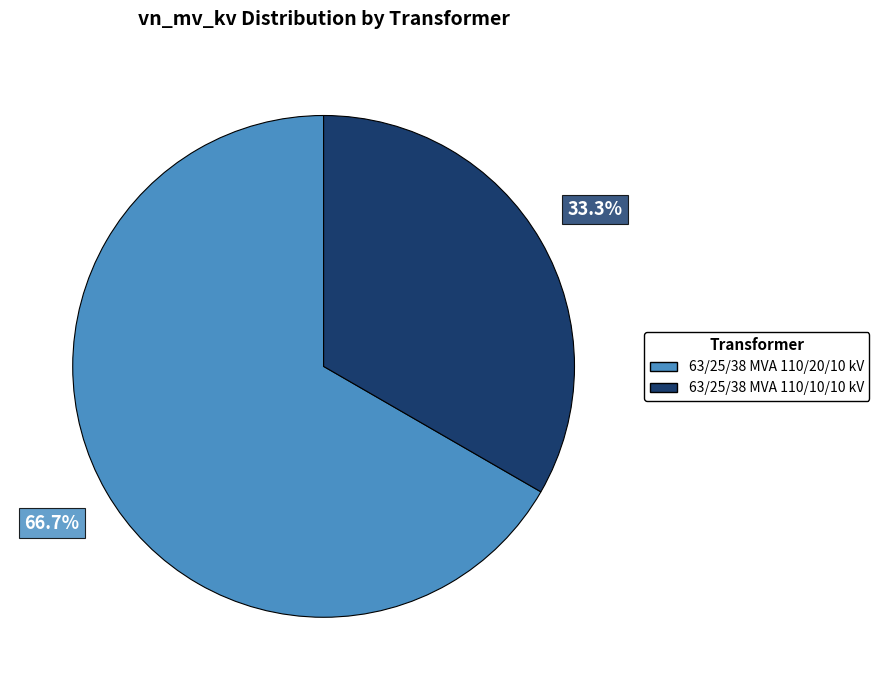

True or false: 63/25/38 MVA 110/10/10 kV accounts for 20% of the total.

False